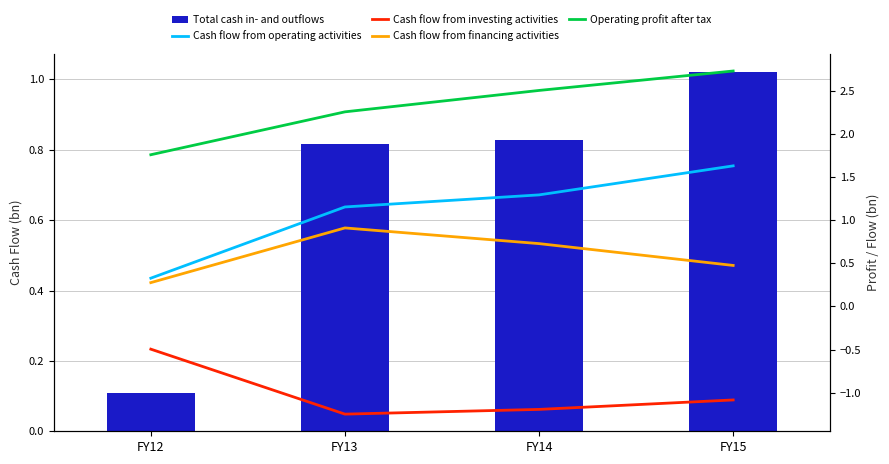

Which category has the lowest value across all series?

FY13